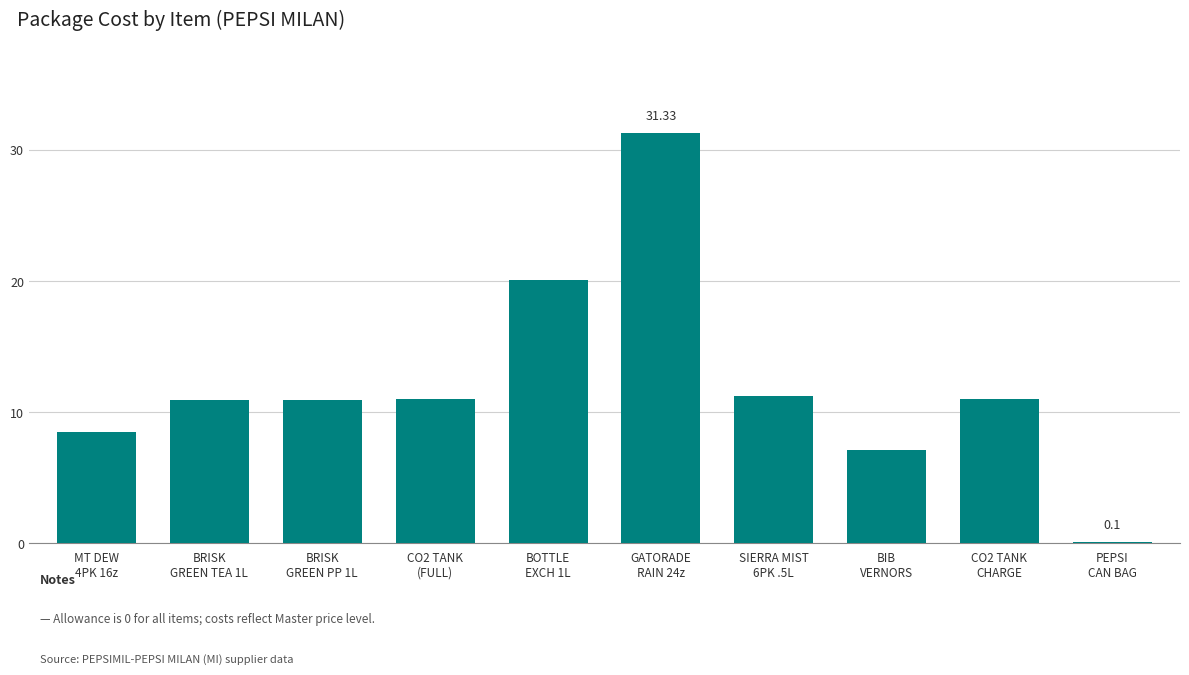

What is the sum of all values?

122.2